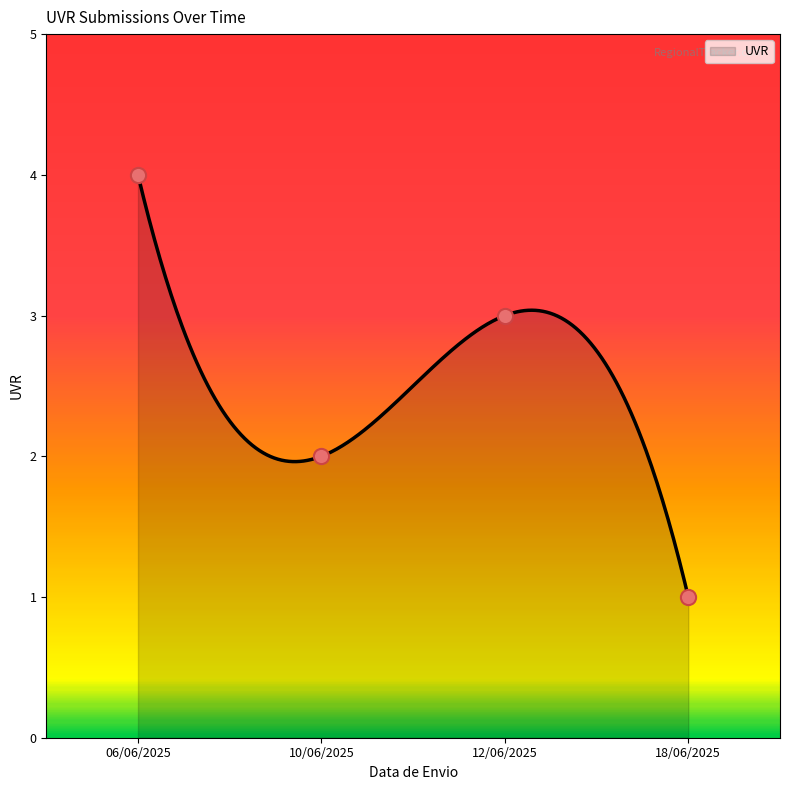

Between 18/06/2025 and 12/06/2025, which is larger?

12/06/2025